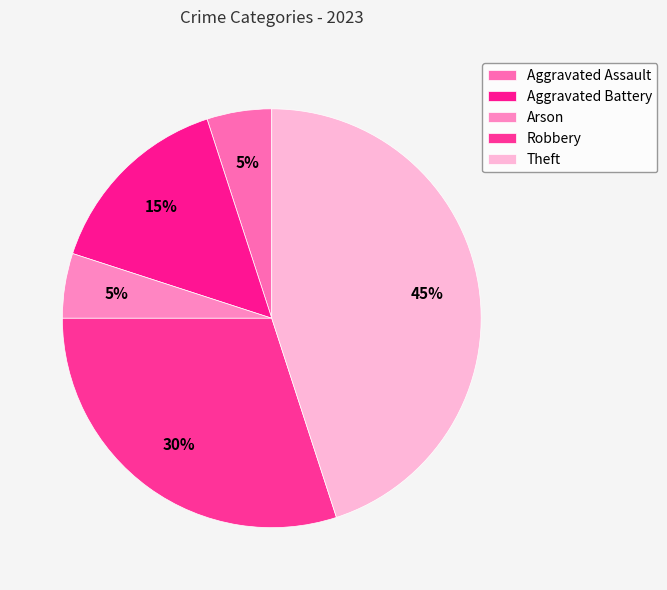

How many segments does this pie chart have?

5